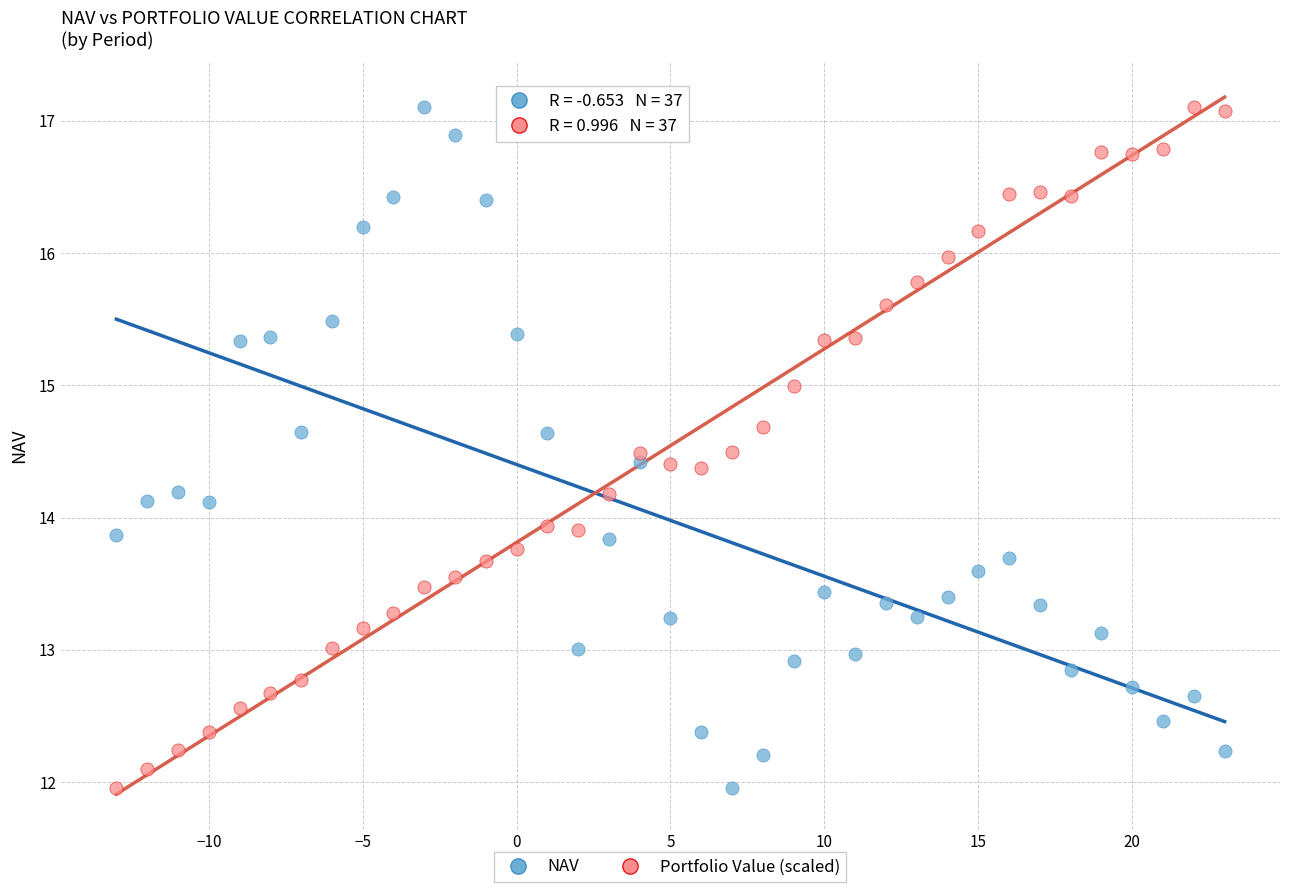

Across all data points, what is the range of Y values (max minus min)?

5.1